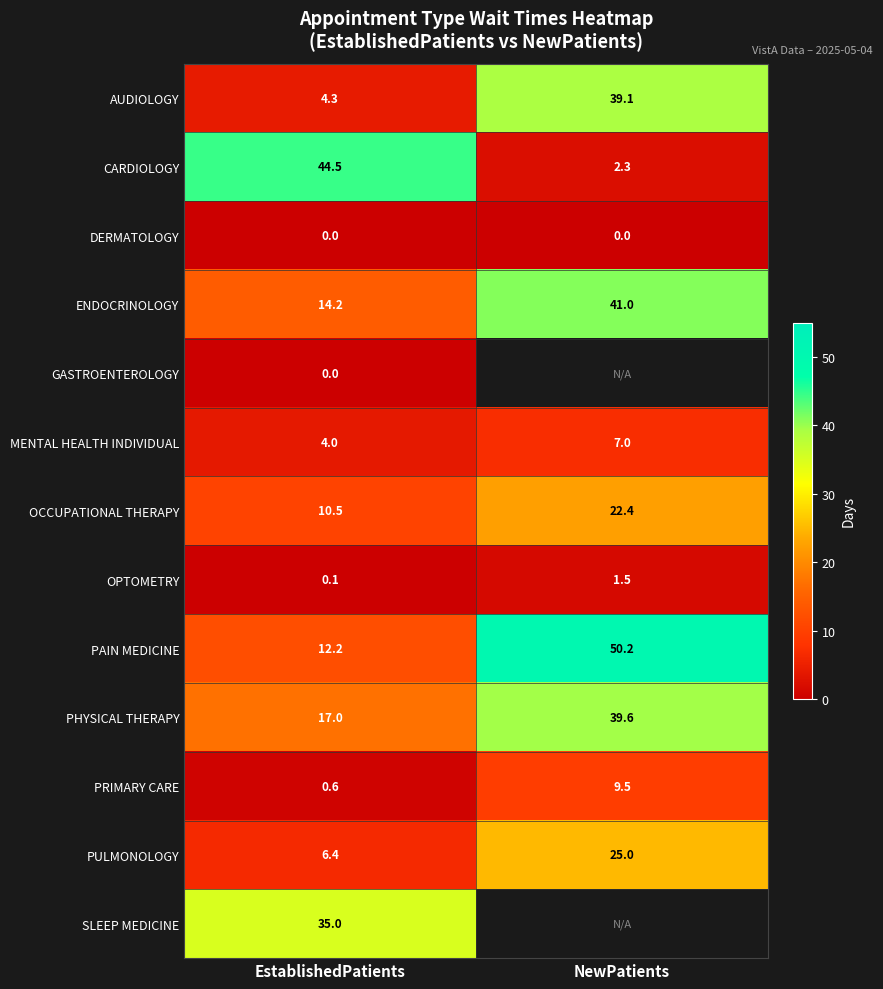

Which label corresponds to the largest value in the chart?

NewPatients